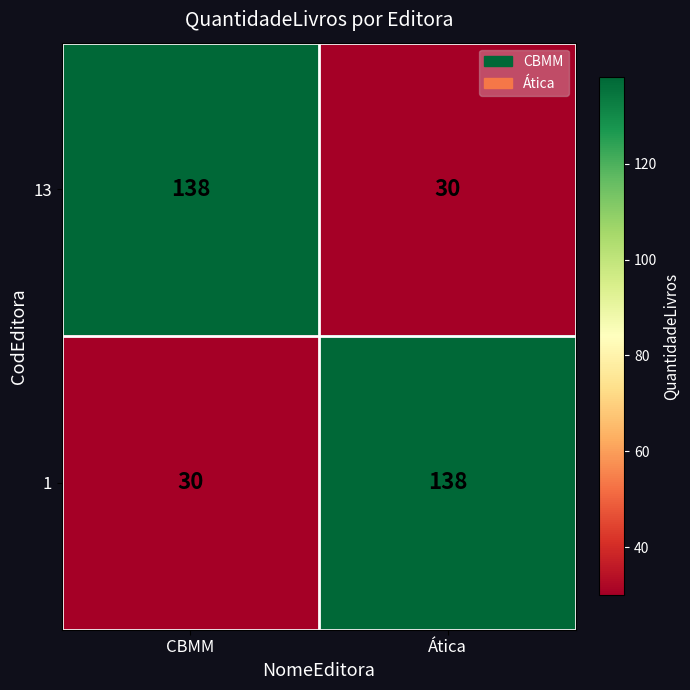

What is the smallest value displayed?

30